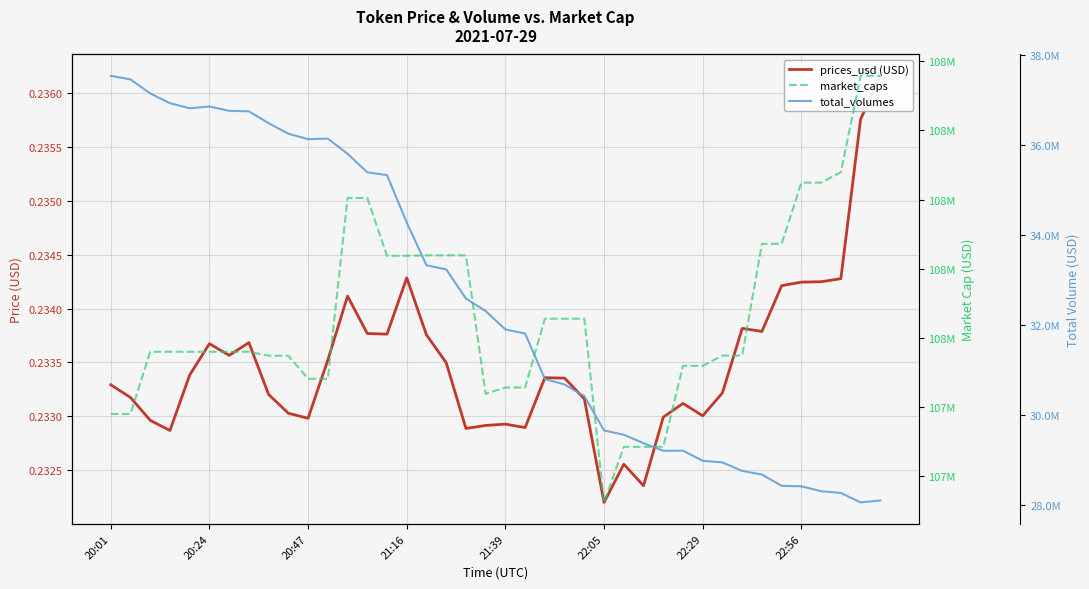

The value of total_volumes at 38 is 28065628.5. True or false?

True